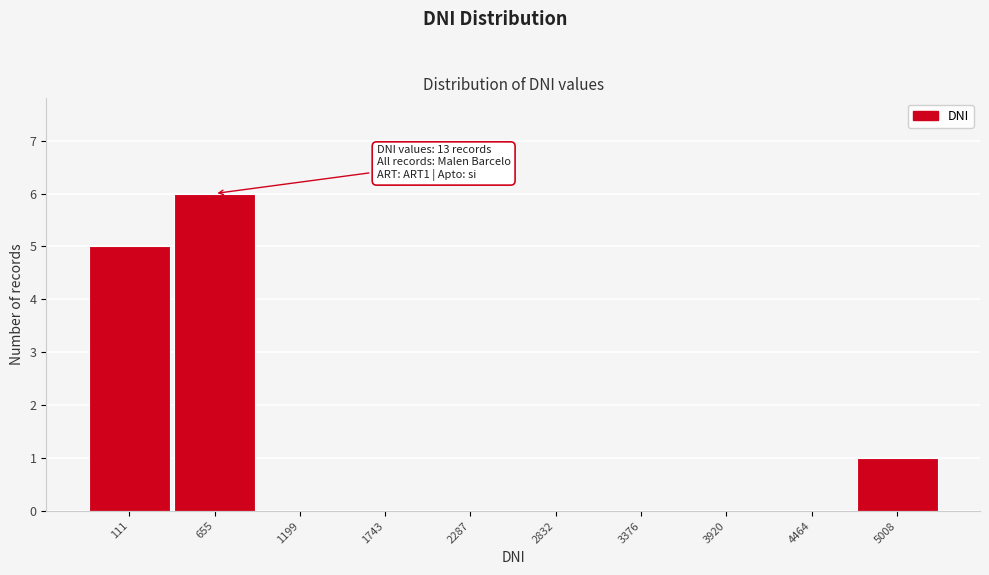

Reading right to left, extract all data points from this chart.

5008=1	4464=0	3920=0	3376=0	2832=0	2287=0	1743=0	1199=0	655=6	111=5